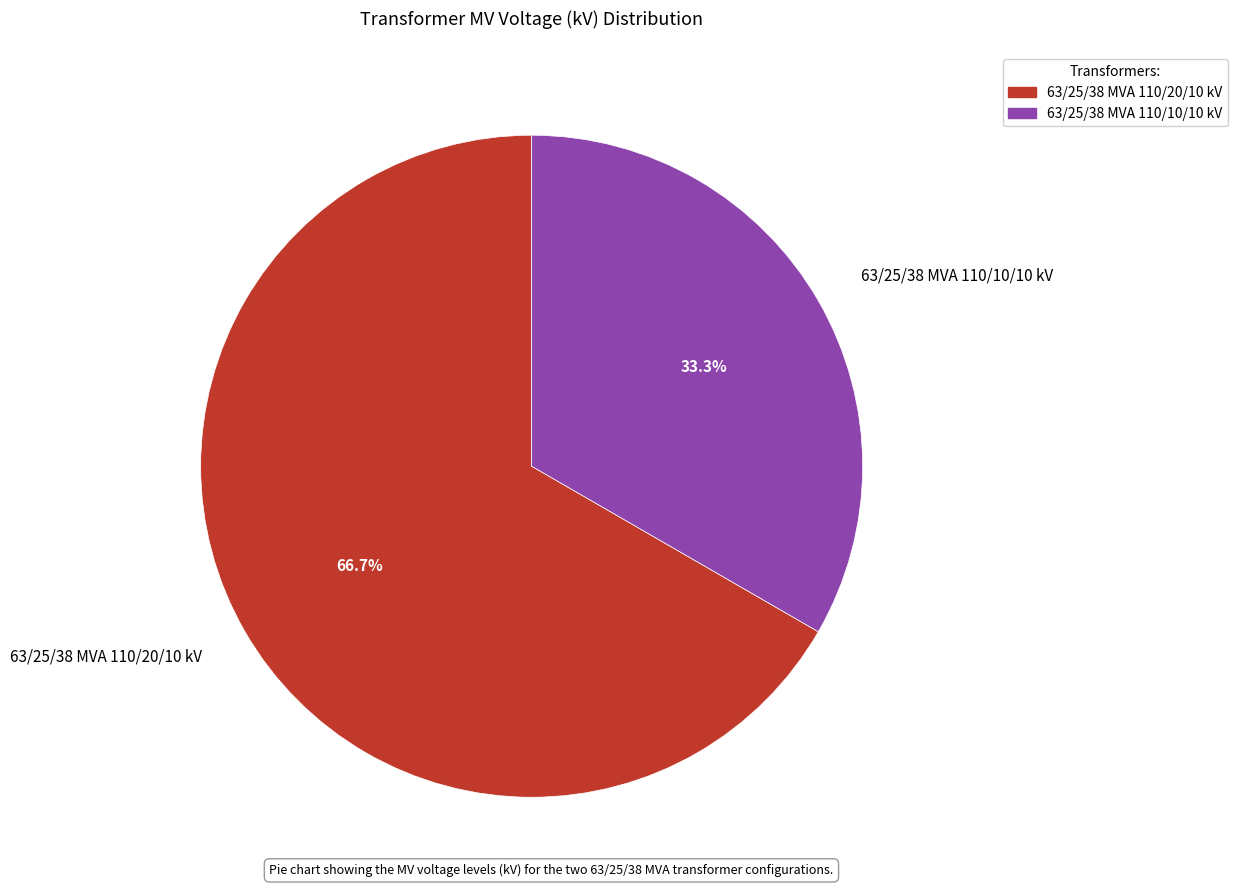

Rank the categories by value from highest to lowest.

63/25/38 MVA 110/20/10 kV, 63/25/38 MVA 110/10/10 kV